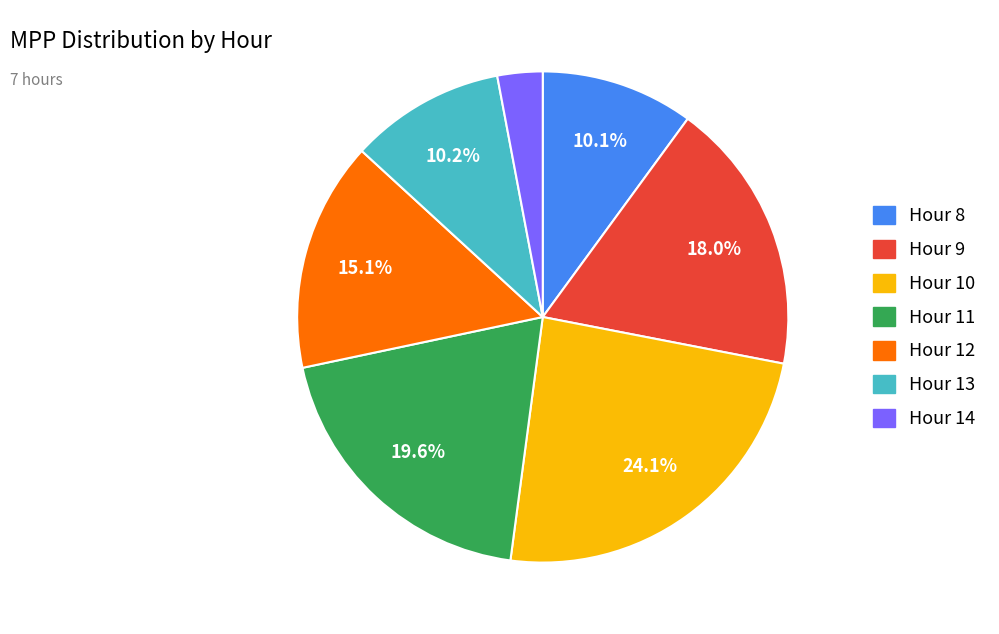

Does Hour 11 represent more than half of the total?

No